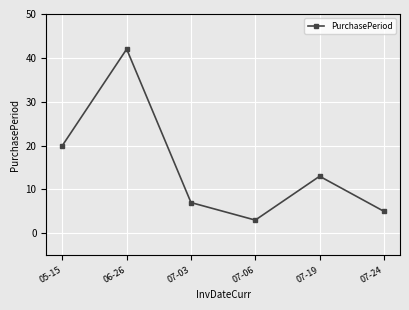

Where is the data nearest to the value 22?

05-15